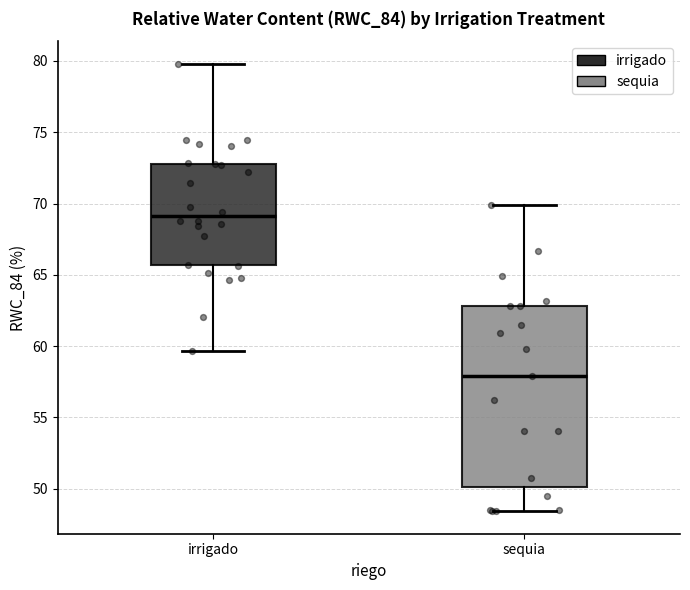

Comparing the boxes themselves (not the whiskers), which one is the tallest?

sequia